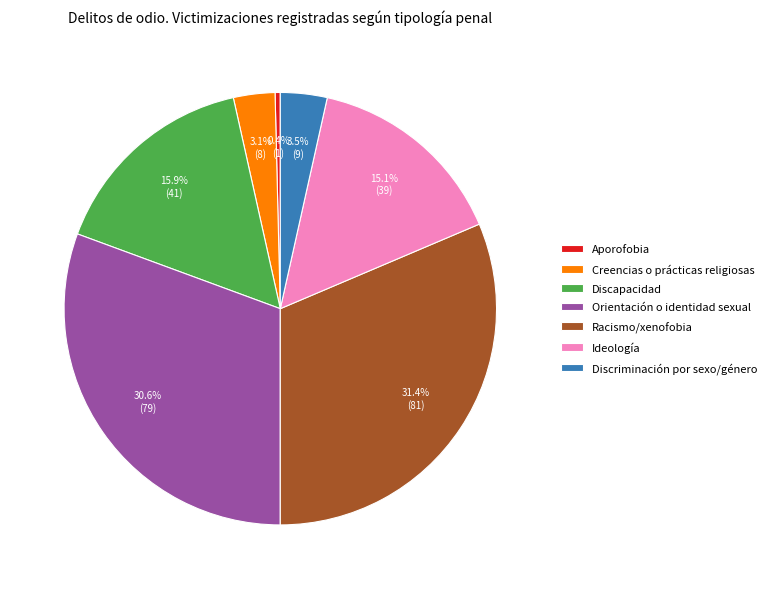

Which category has the smallest portion of the pie?

Aporofobia